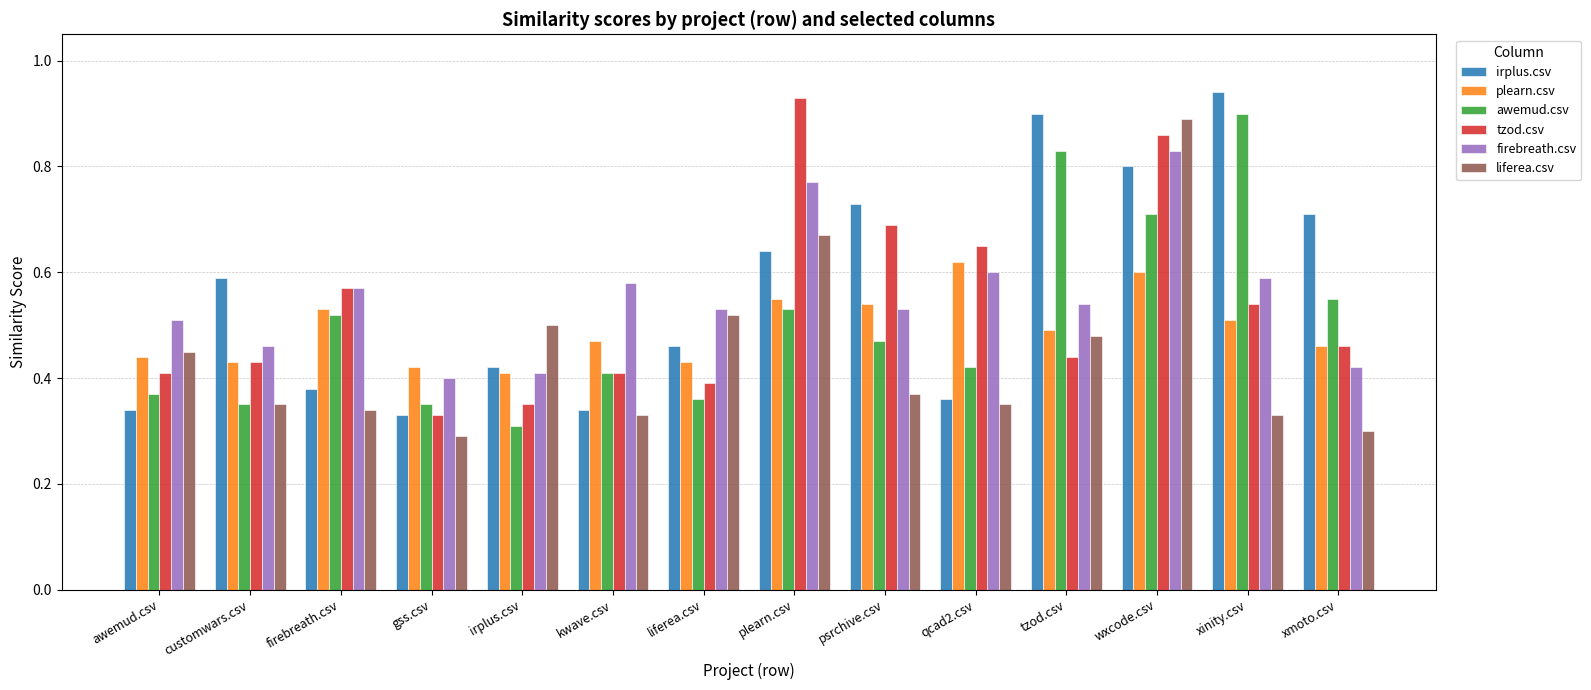

The value of irplus.csv at irplus.csv is 0.4. True or false?

True